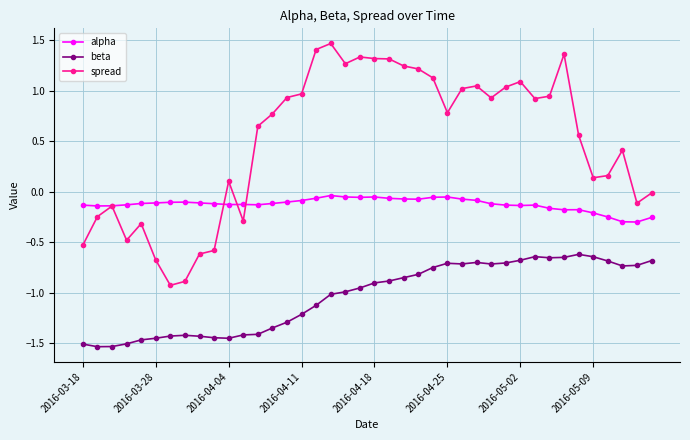

List the series in order of their peak value, lowest first.

beta, alpha, spread